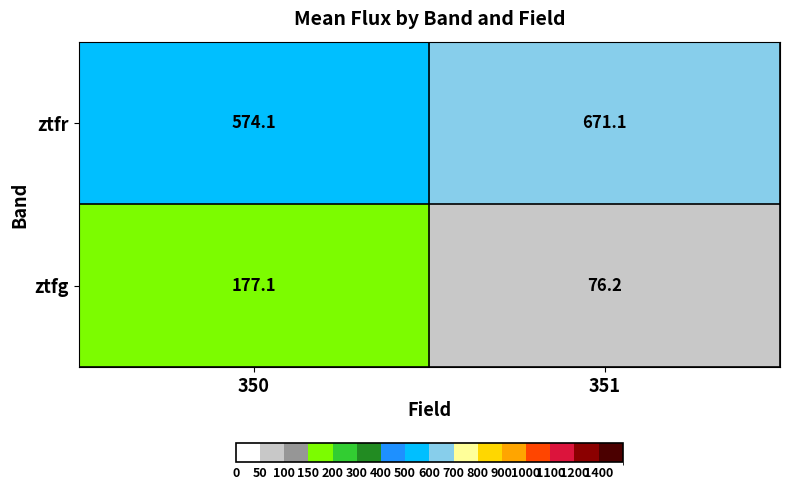

Reading left to right, what are all the values shown in this chart?

ztfr: 574.1	671.1
ztfg: 177.1	76.2